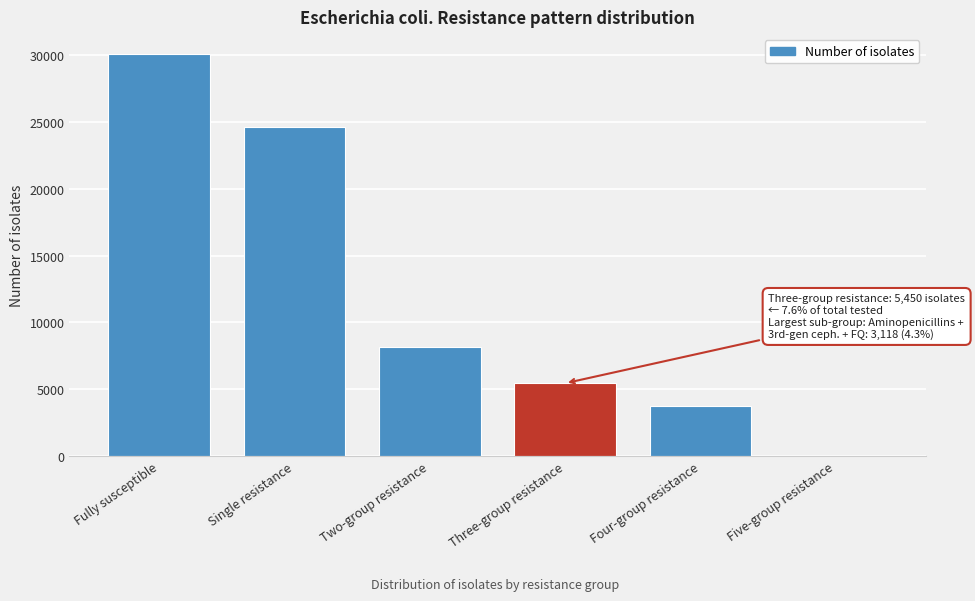

Reading right to left, extract all data points from this chart.

Five-group resistance=21	Four-group resistance=3720	Three-group resistance=5450	Two-group resistance=8198	Single resistance=24660	Fully susceptible=30074